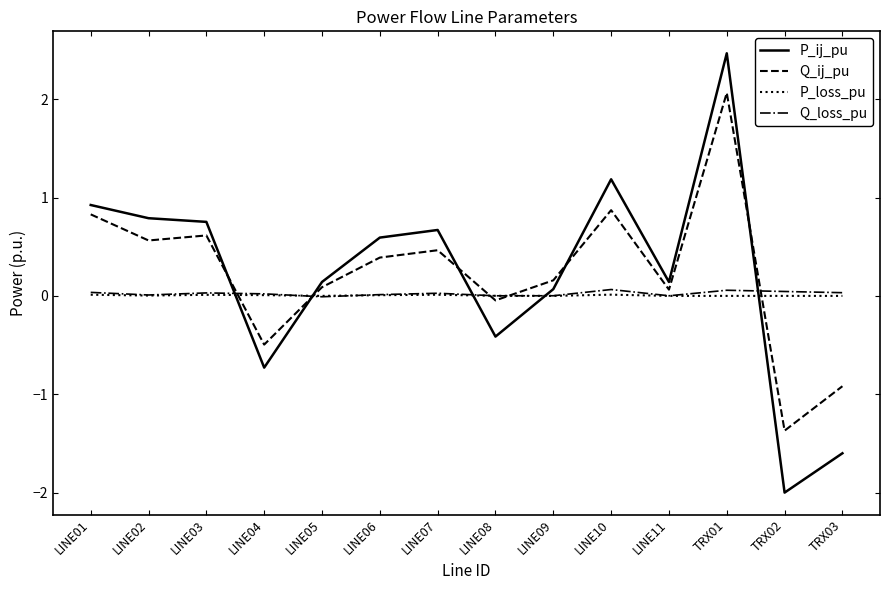

At TRX01, list the series in order from smallest to largest.

P_loss_pu, Q_loss_pu, Q_ij_pu, P_ij_pu